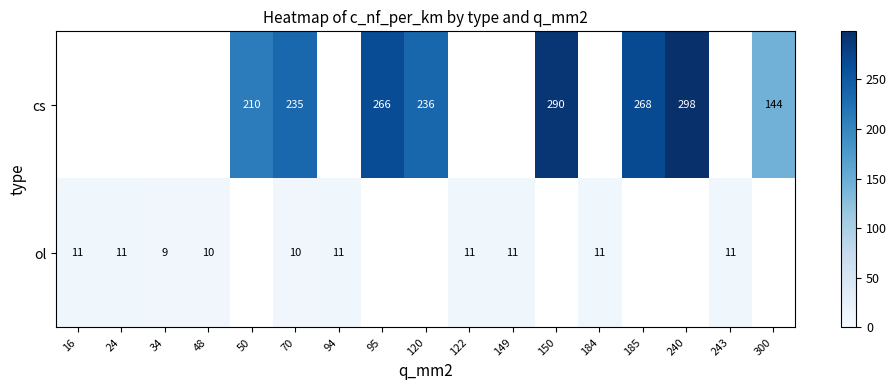

The ol series shows 4 at 94. True or false?

False